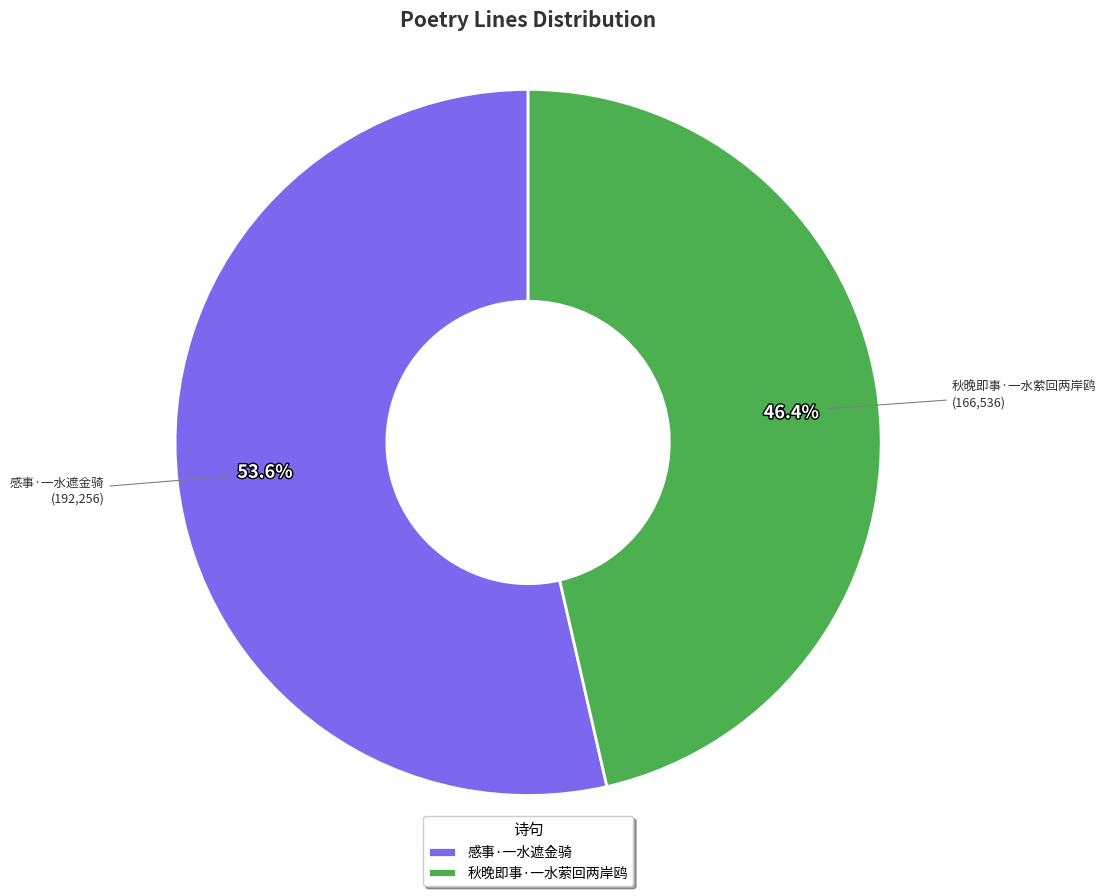

Does 感事·一水遮金骑 represent more than half of the total?

Yes